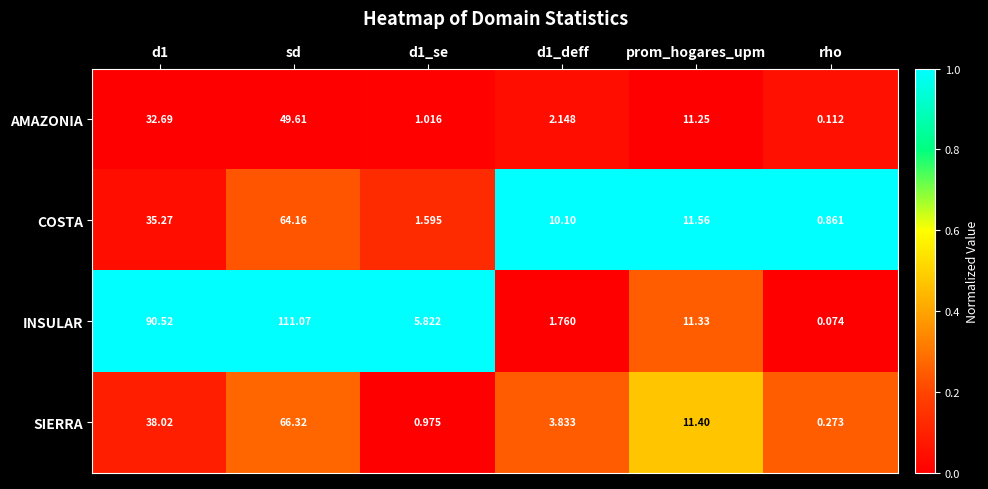

What is the spread (max minus min) of values at rho?

0.8